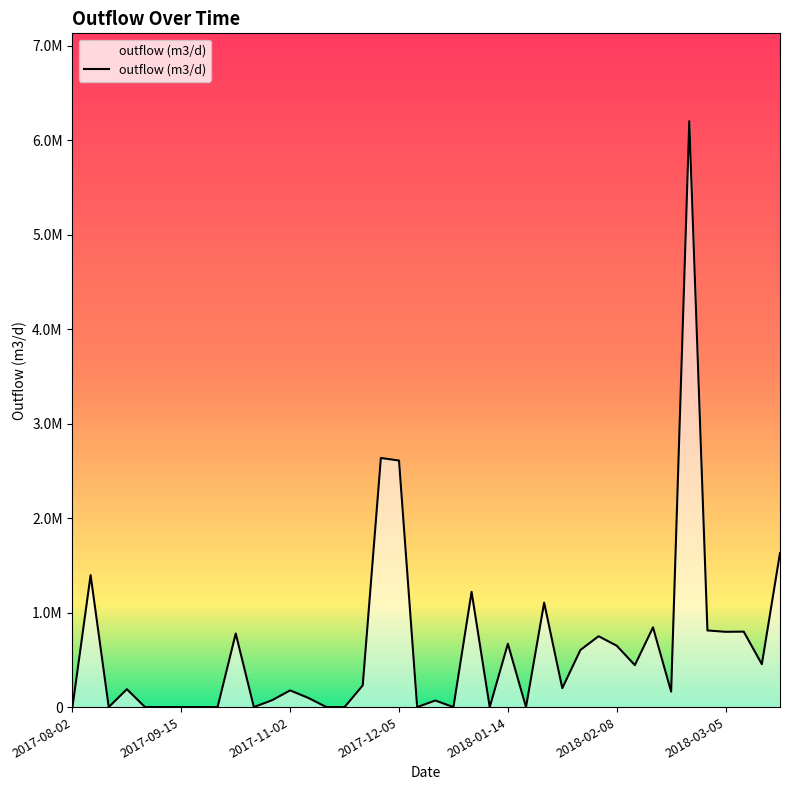

What is the greatest value displayed?

6200548.3